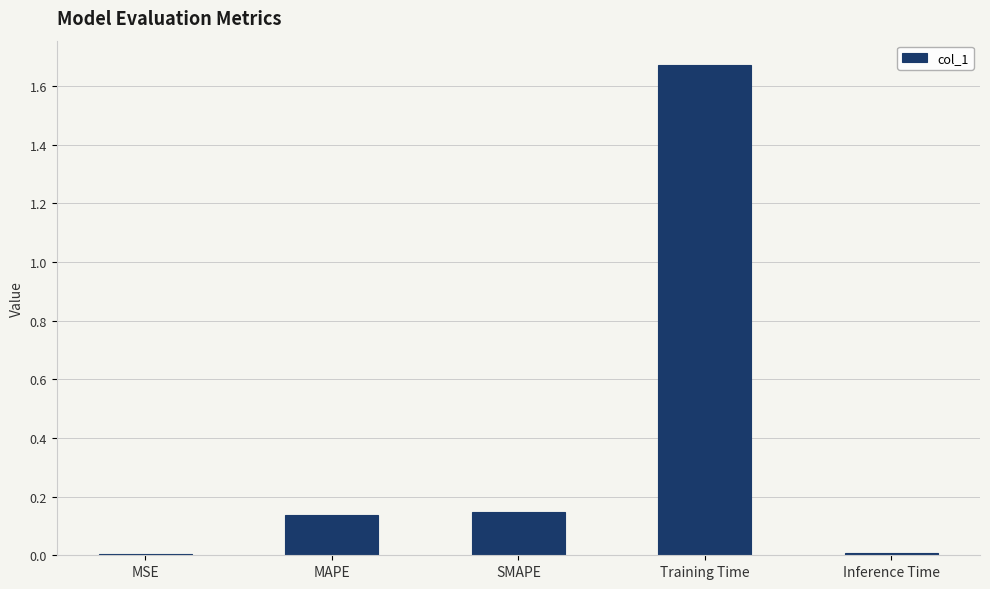

Which has a higher value, Training Time or Inference Time?

Training Time